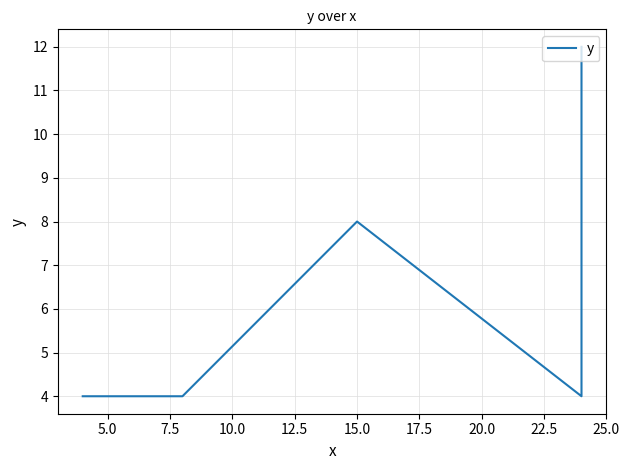

Reading left to right, extract all data points from this chart.

4	4	8	4	12